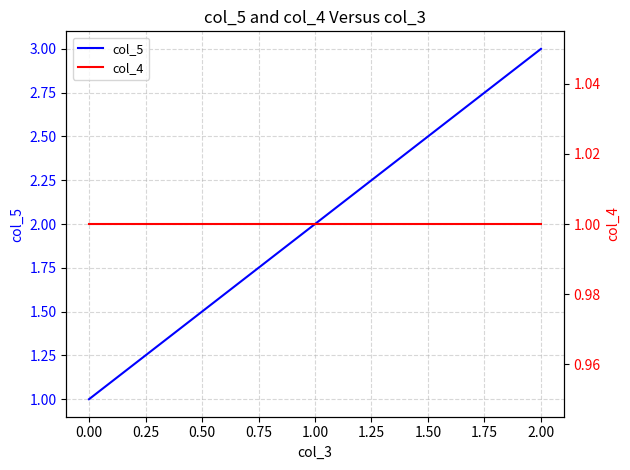

Which series has the widest spread of values?

col_5